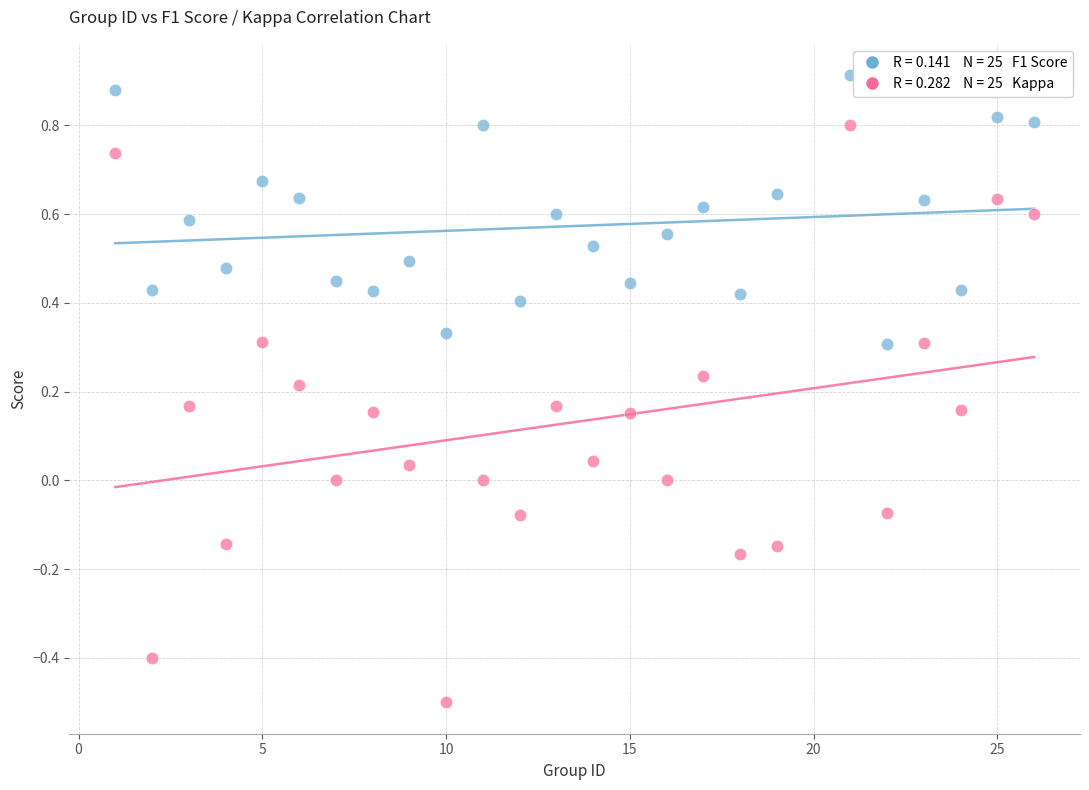

Across all data points, what is the range of X values (max minus min)?

25.0